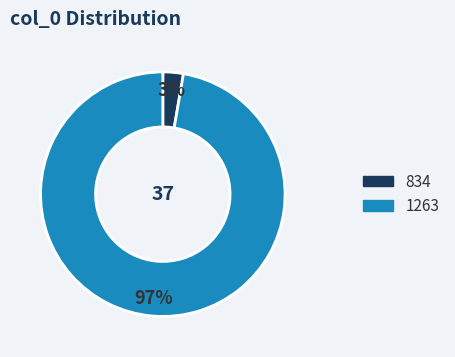

To the nearest percent, what is the combined percentage of 1263 and 834?

100%